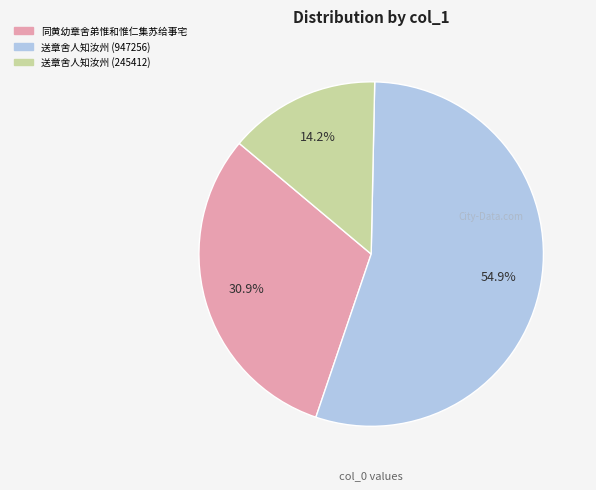

Which slice represents more than half of the pie?

送章舍人知汝州 (947256)